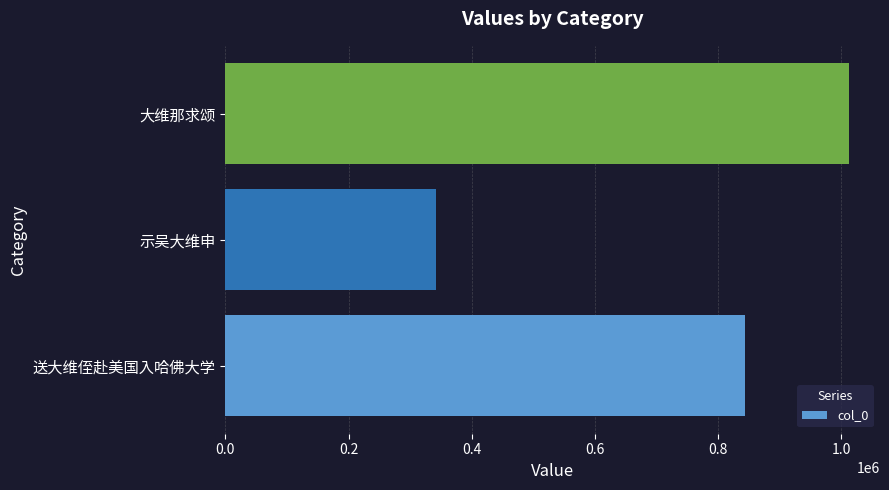

What is the minimum value shown in the chart?

341313